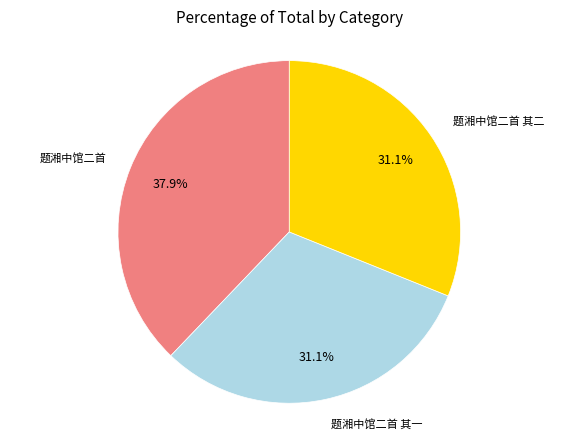

Is there any slice that represents more than half of the pie?

No